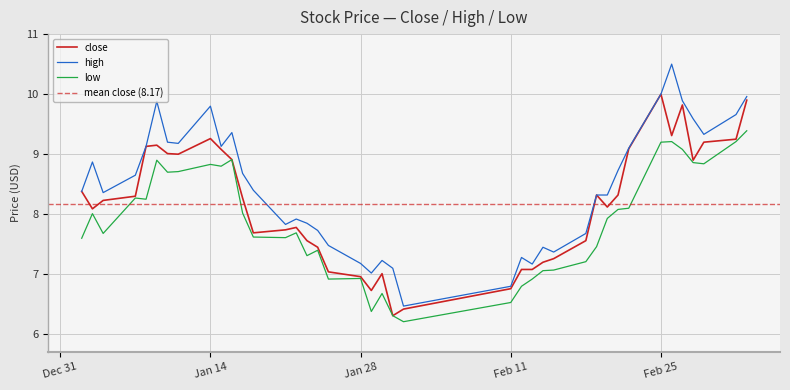

At which category does close reach its first local valley?

2019-01-03